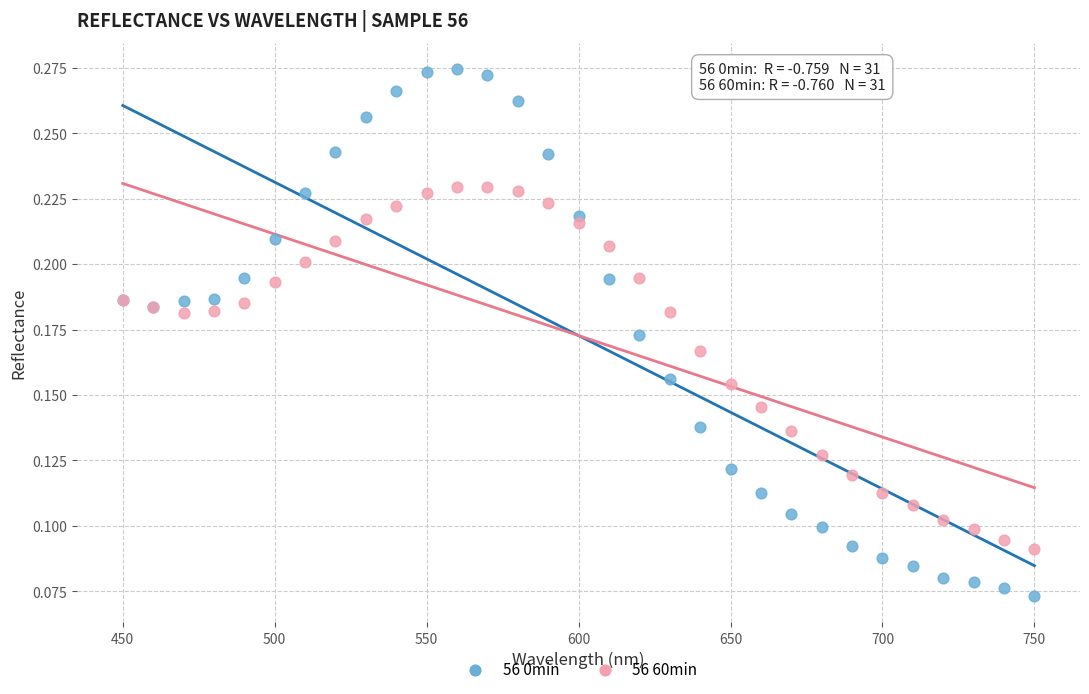

What are all the series names shown in the legend?

56 0min, 56 60min